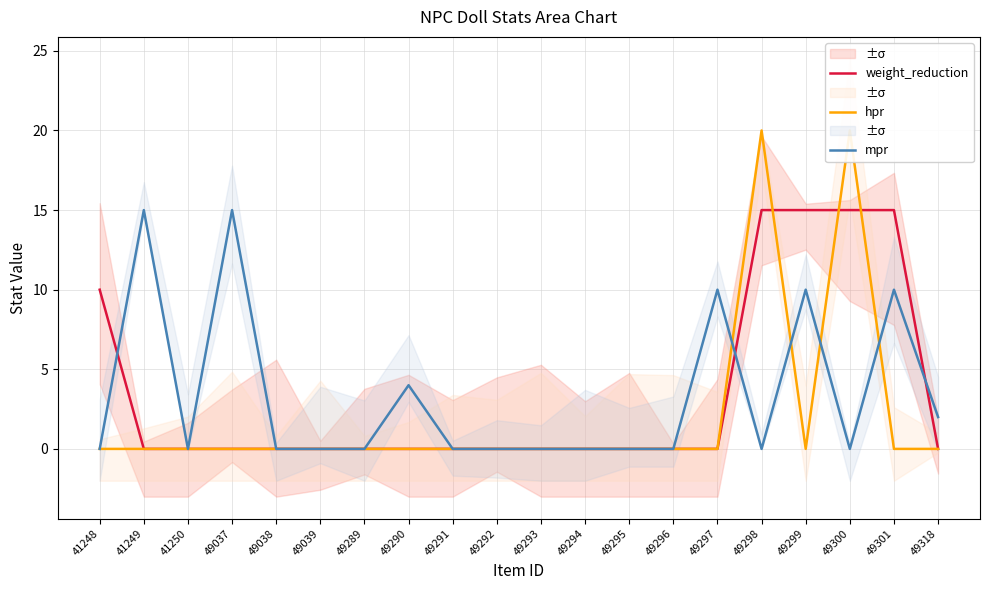

What is the sum of all mpr values?

66